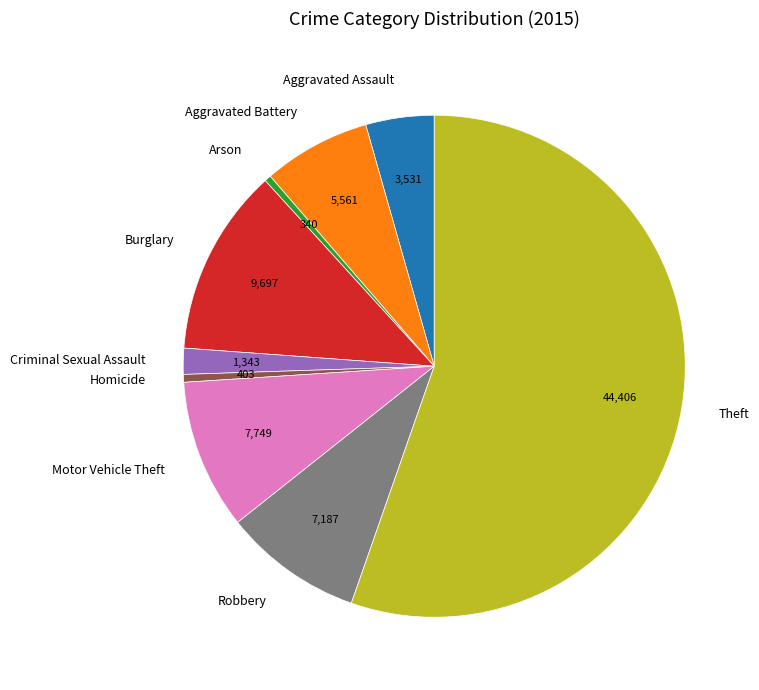

True or false: Arson accounts for 0% of the total.

True